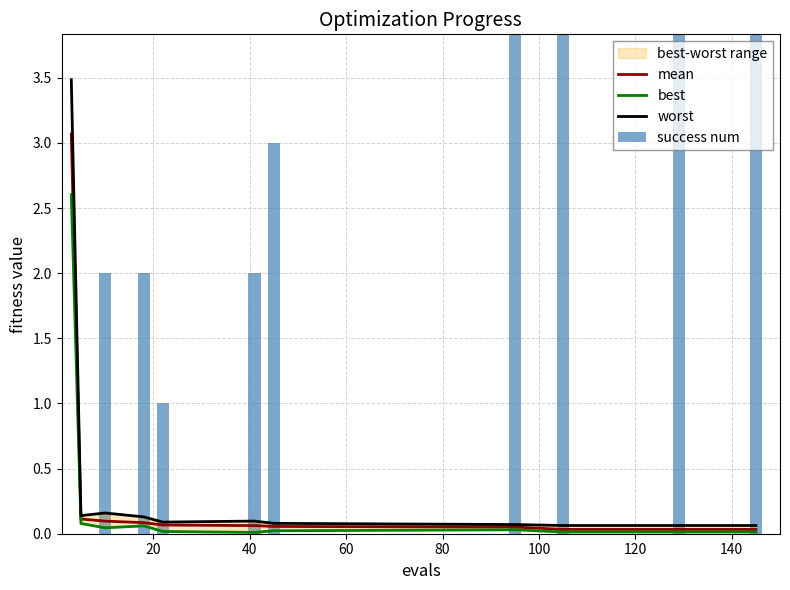

Which series has the largest total across all categories?

success num